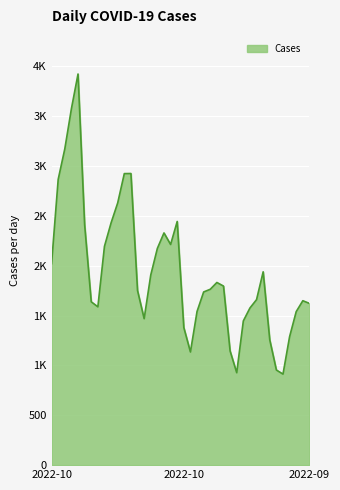

What is the difference between the second highest and minimum values?

2662